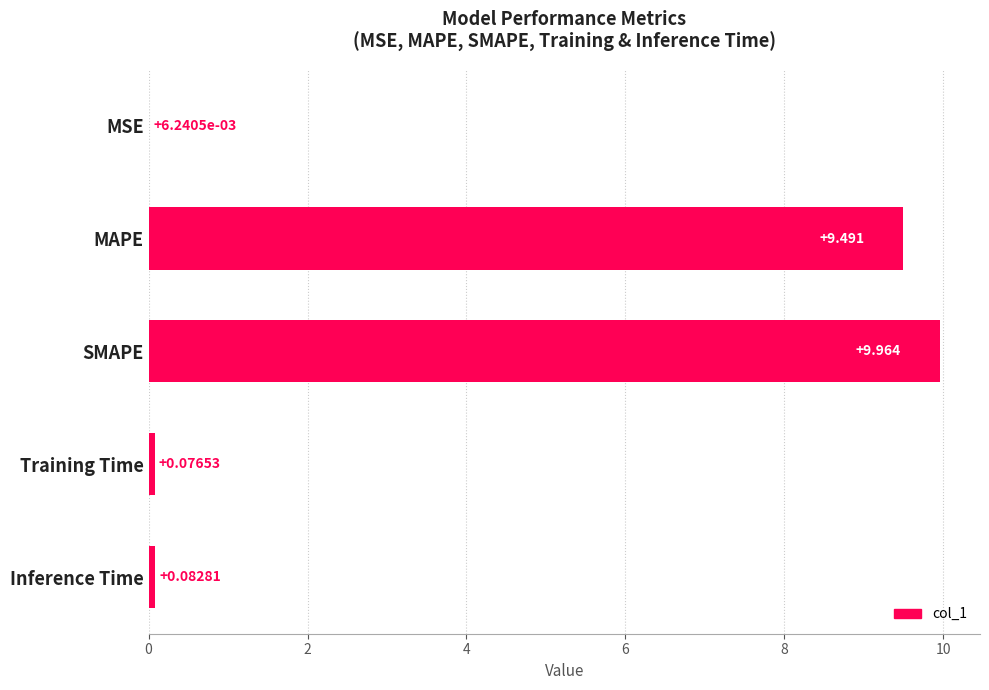

At which label is the value closest to 4?

Inference Time